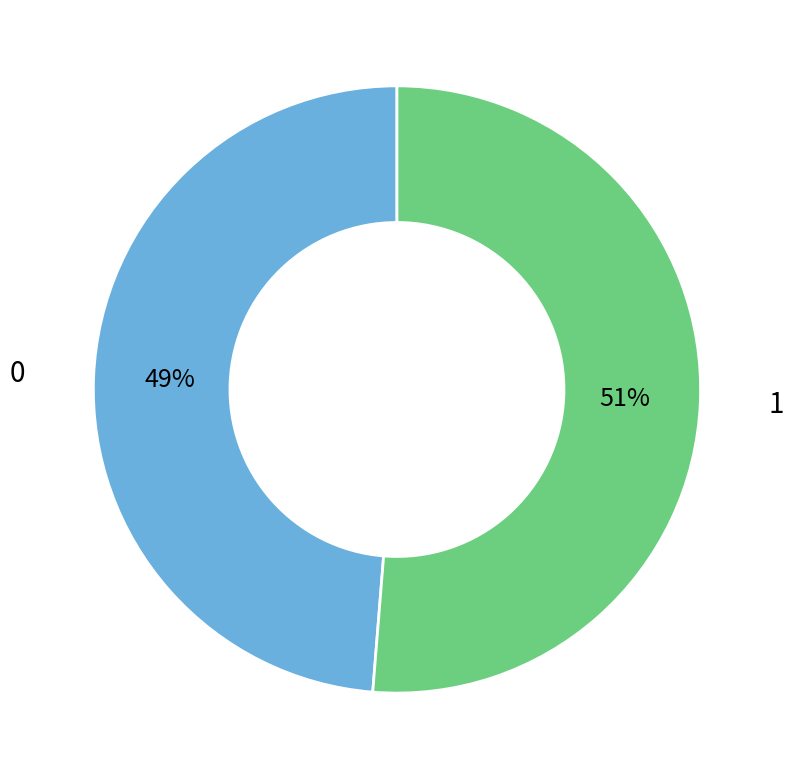

To the nearest percent, what is the average slice percentage?

50%